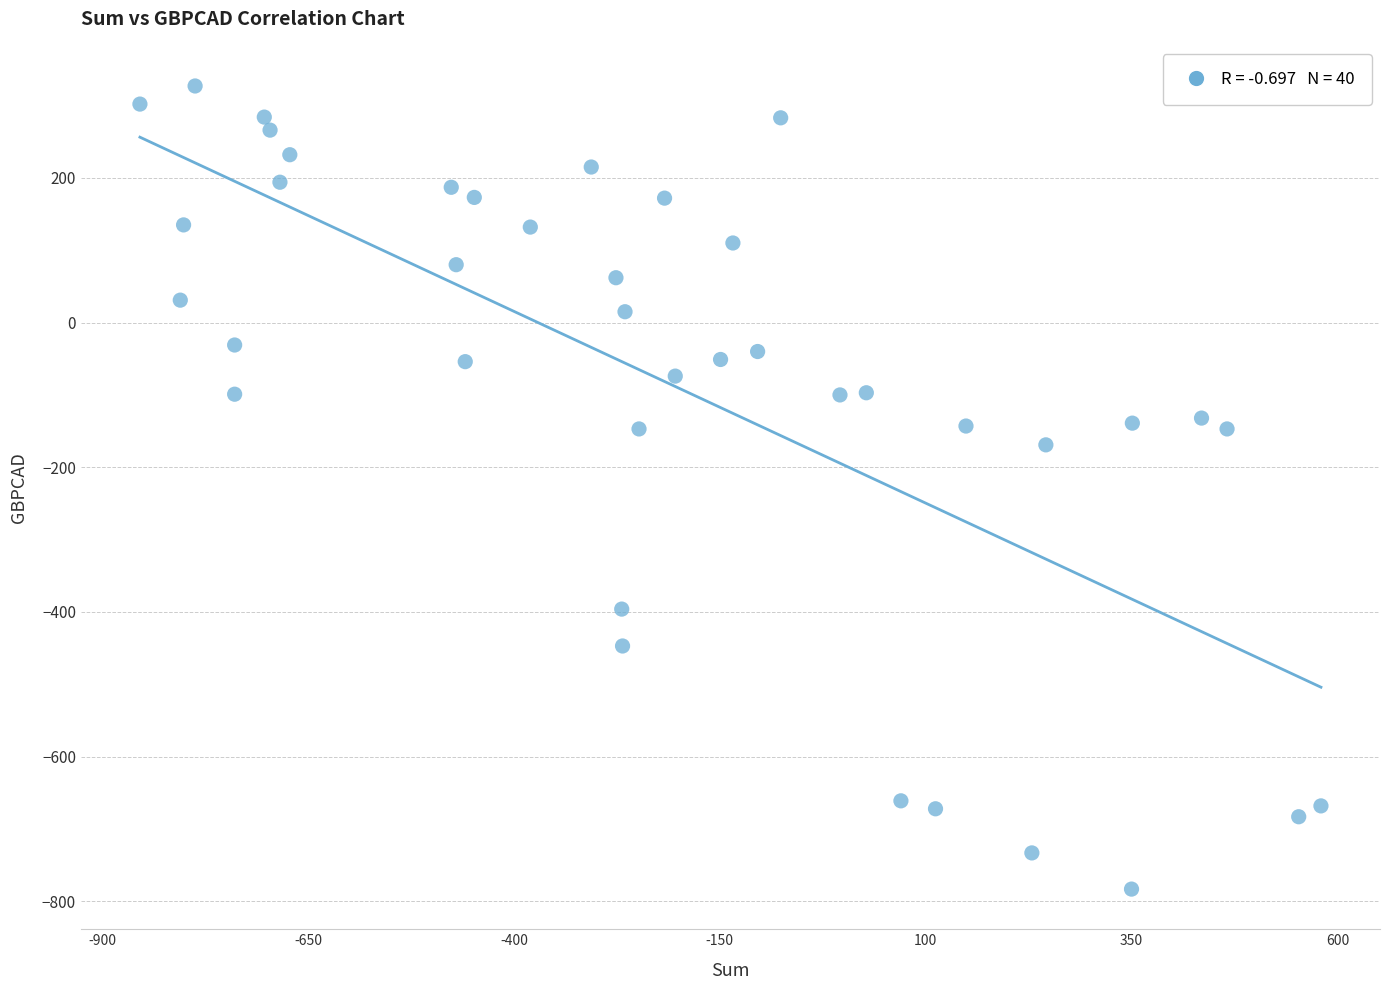

What Y value in the scatter plot is closest to -227?

-169.0